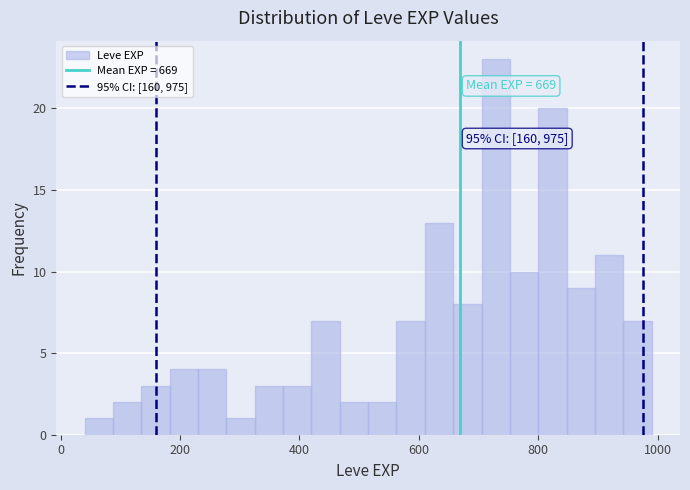

Read against the x-axis, roughly where is the centre of the tallest bar?

720